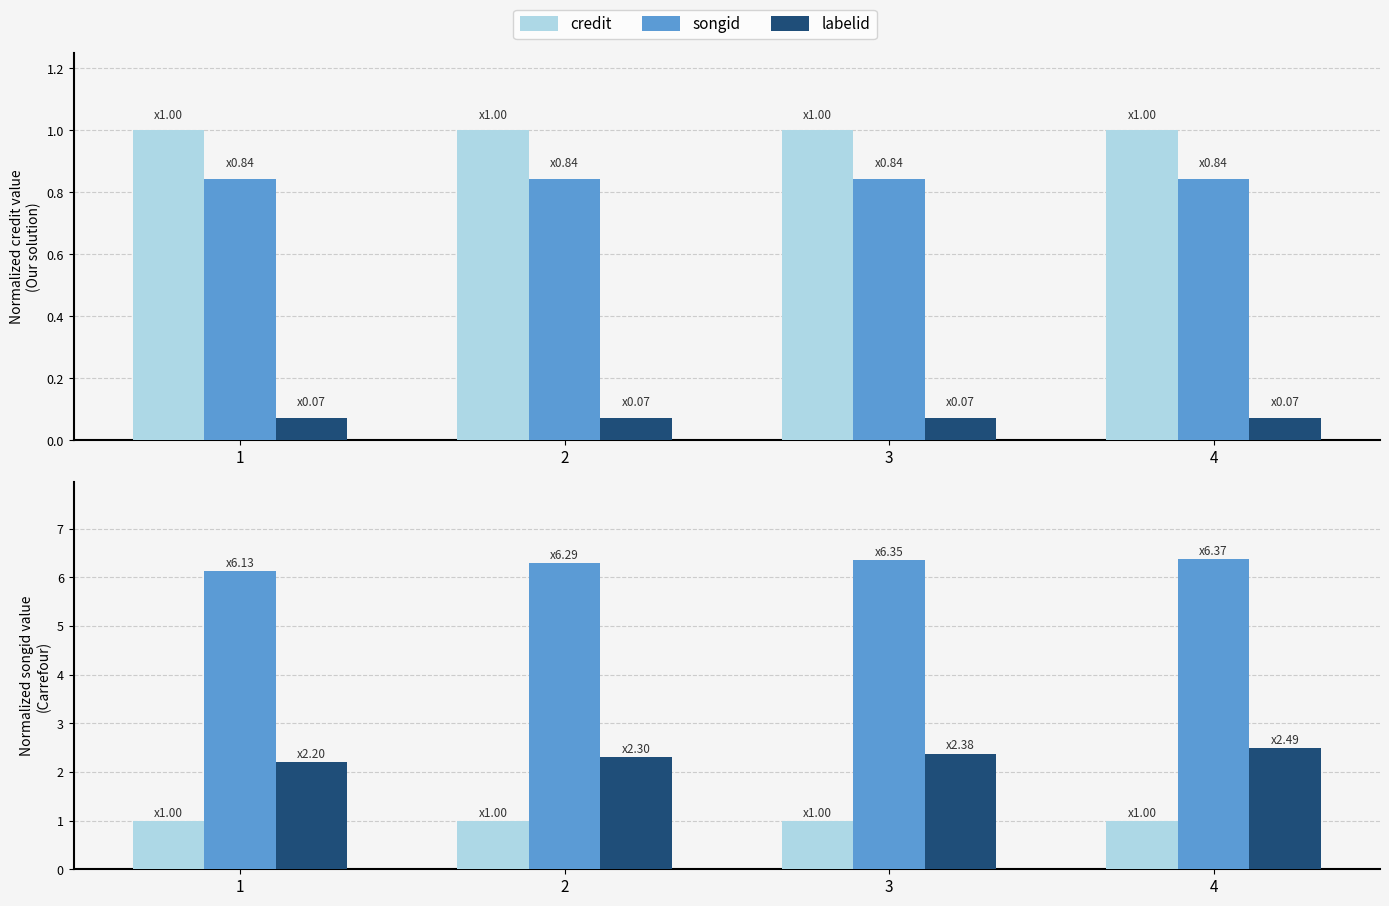

What is the value of the labelid bar at the 3rd from the left?

2.4